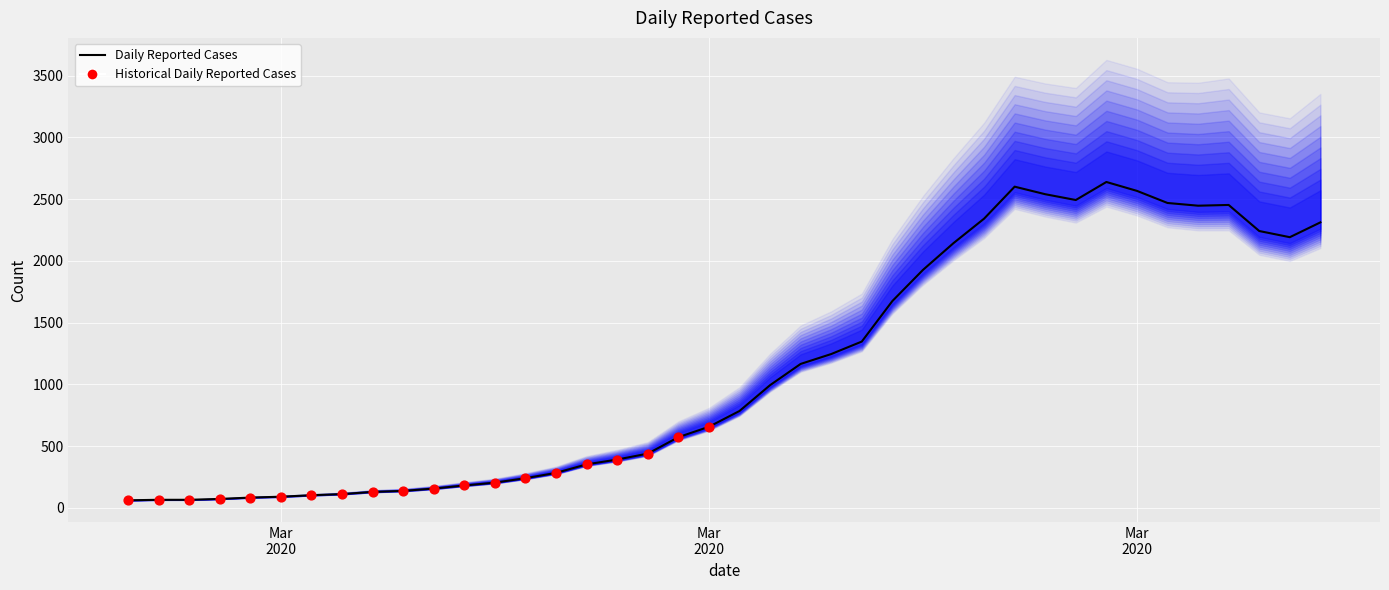

Between 2020-03-14 and 2020-03-05, which is larger?

2020-03-14